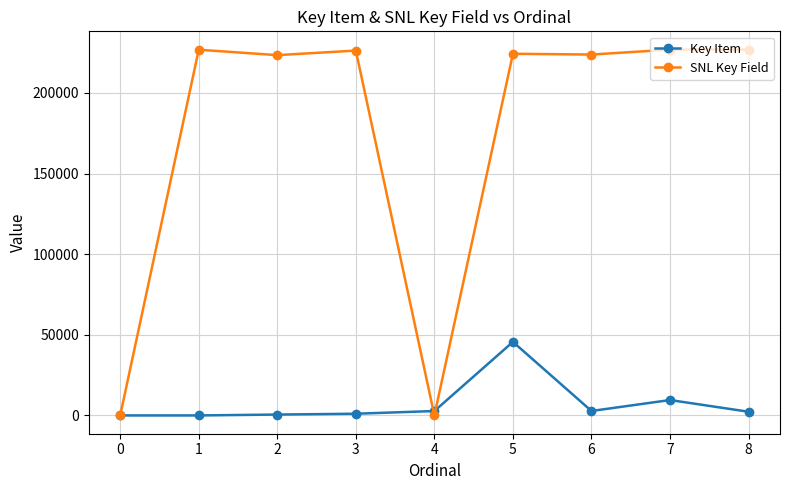

At how many categories does at least one series exceed 41936?

7